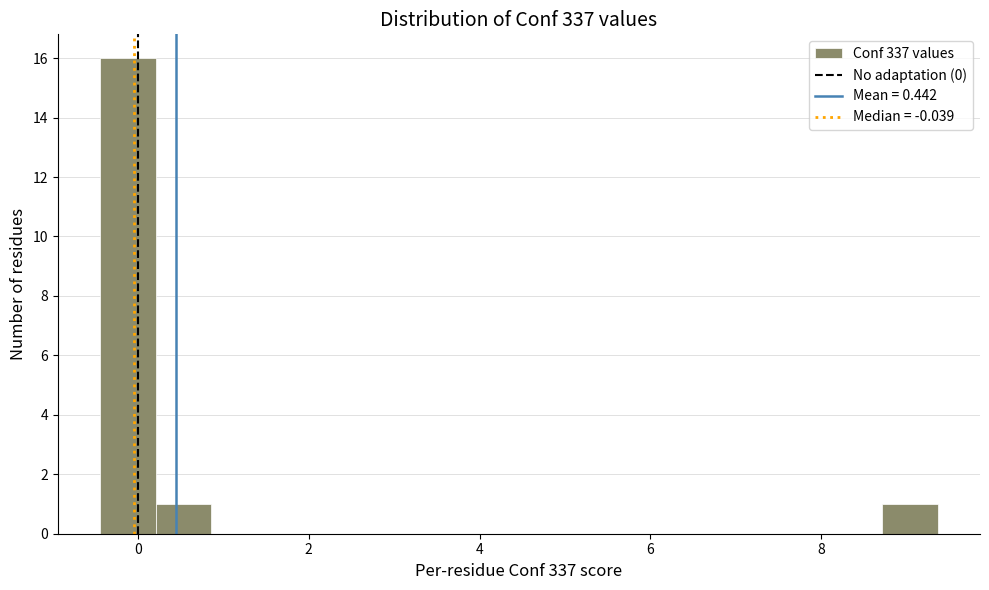

Read against the x-axis, roughly where is the centre of the tallest bar?

-0.2